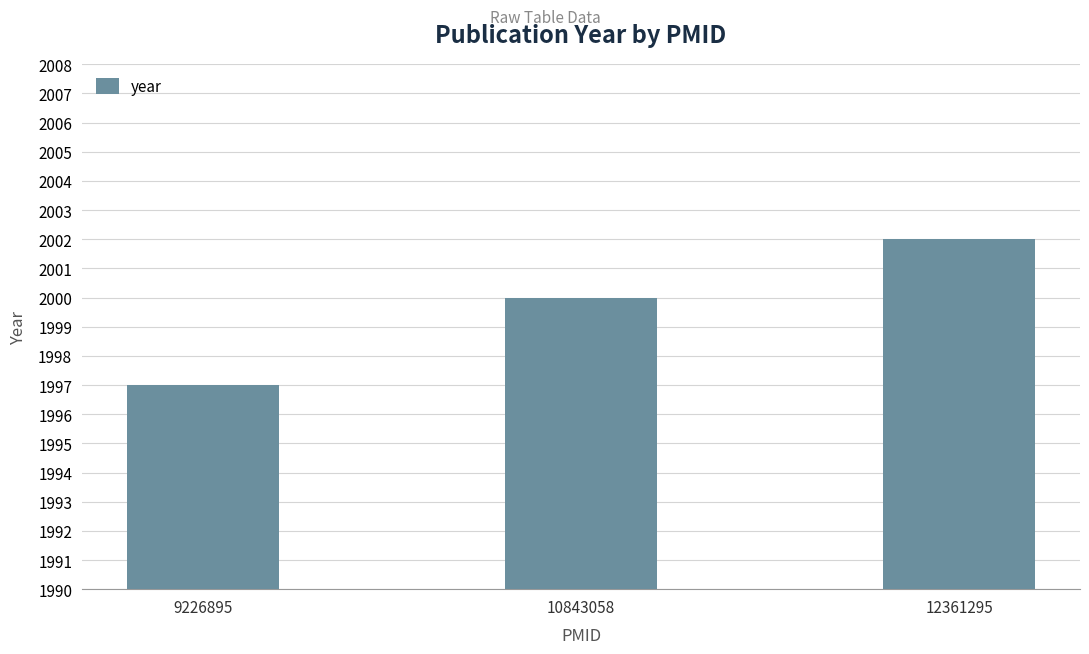

True or false: the data shows 993 at 10843058.

False